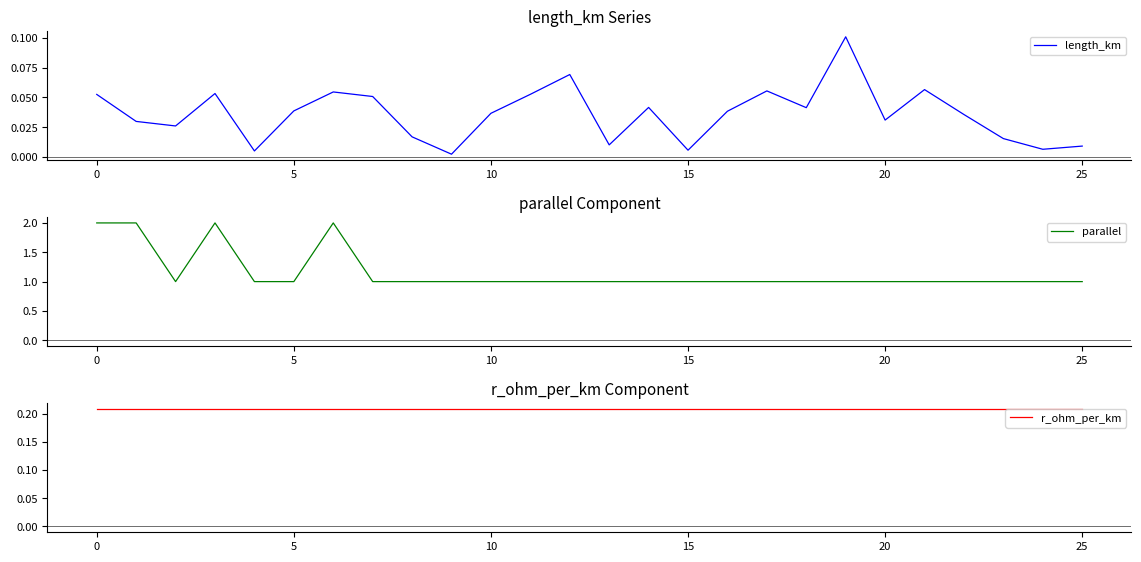

Which series changed the most between 5 and 10?

length_km